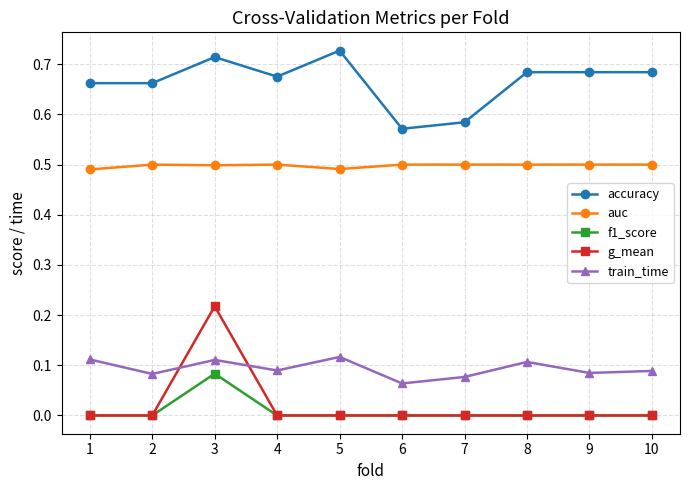

What are all the series names shown in the legend?

accuracy, auc, f1_score, g_mean, train_time